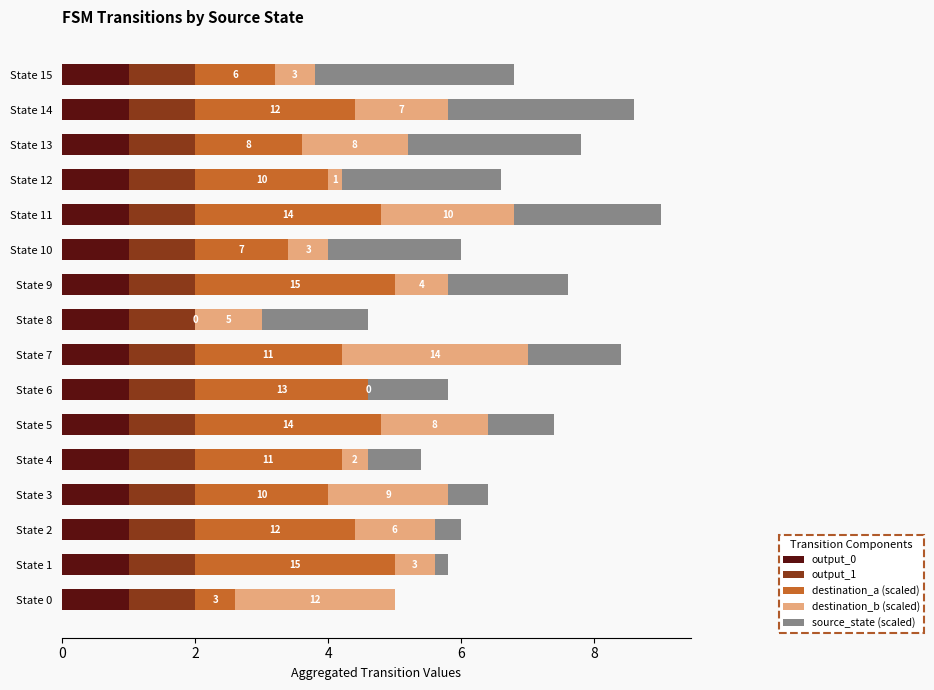

Is it true that output_0 equals 1.6 at State 7?

False